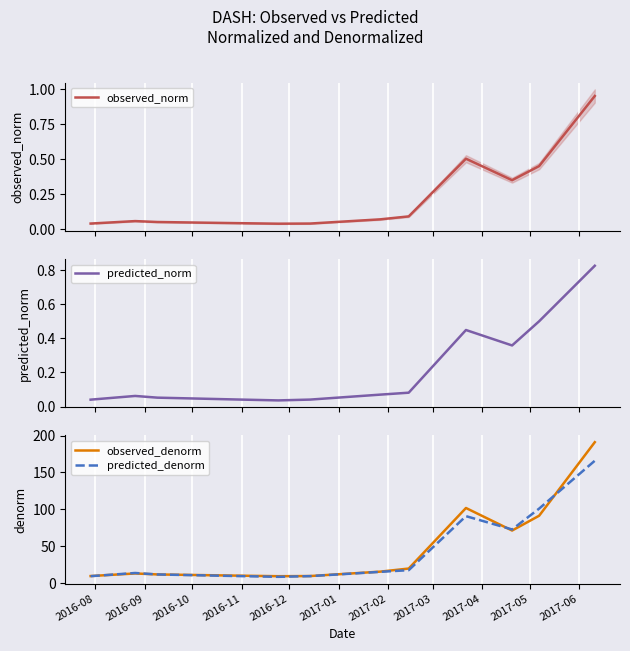

What is the highest value of the predicted_denorm series?

165.8